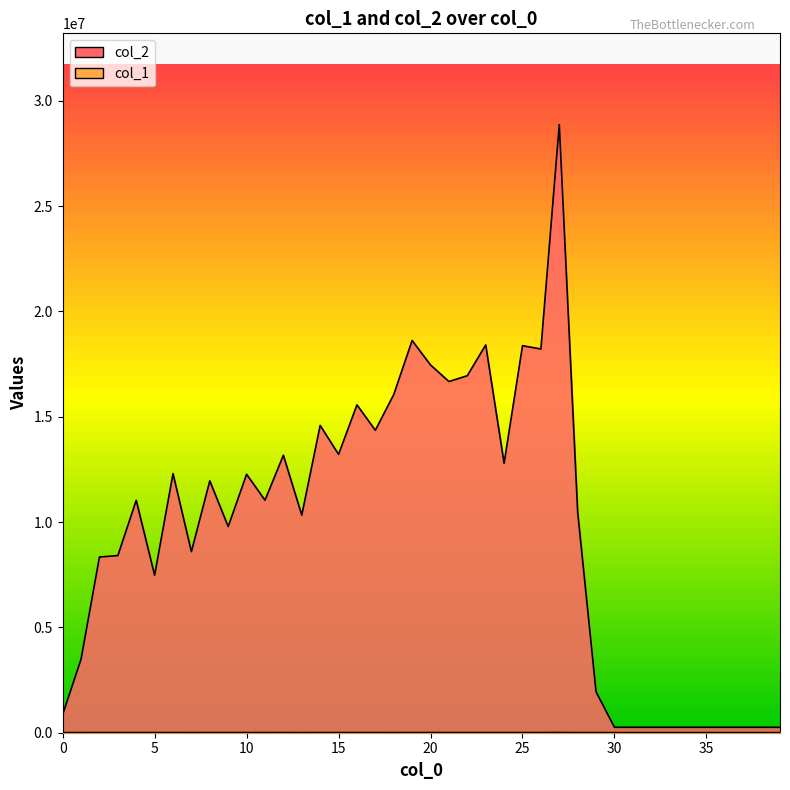

Is the value of col_1 at 10 greater than the value of col_2 at 18?

No